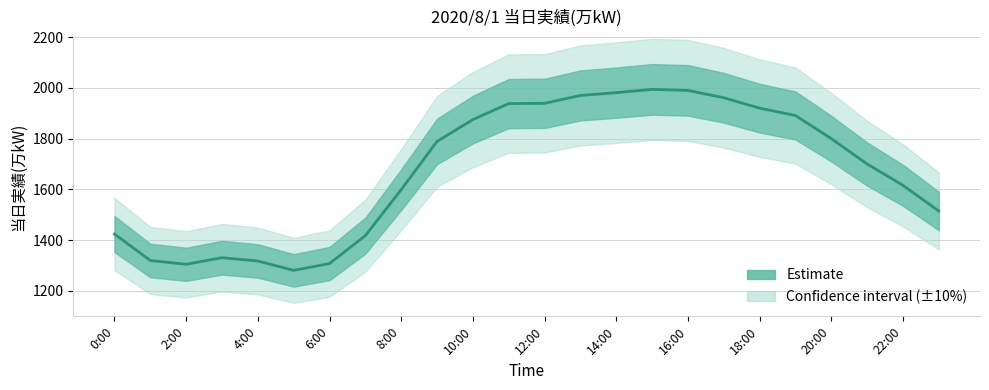

What is the difference between the values at 20 and 23?

285